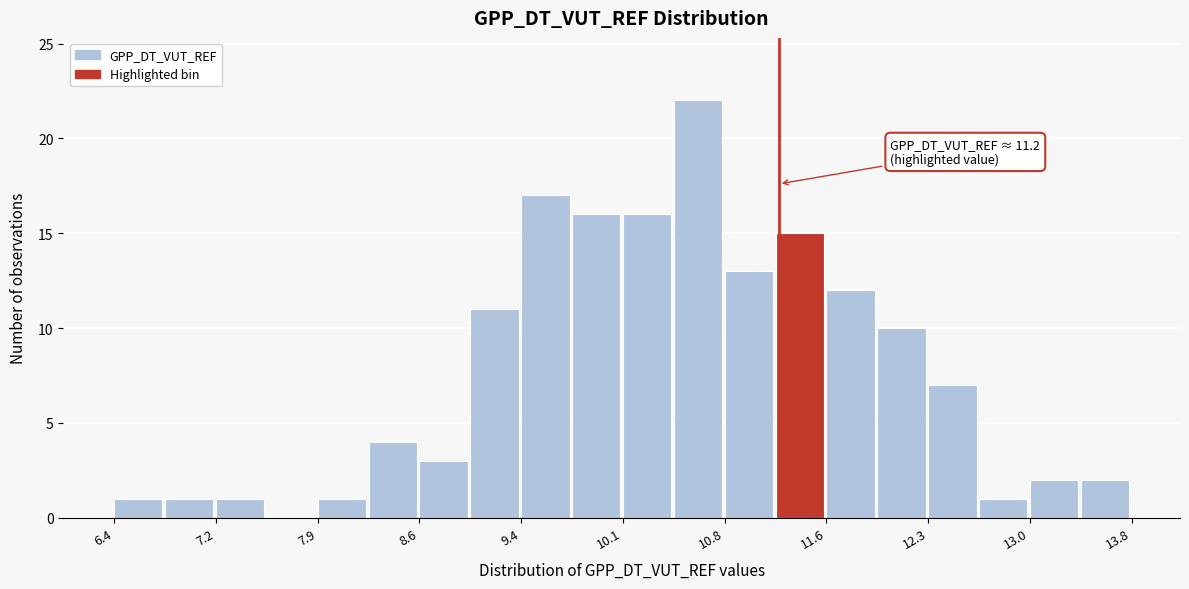

Read against the x-axis, roughly where is the centre of the tallest bar?

10.6